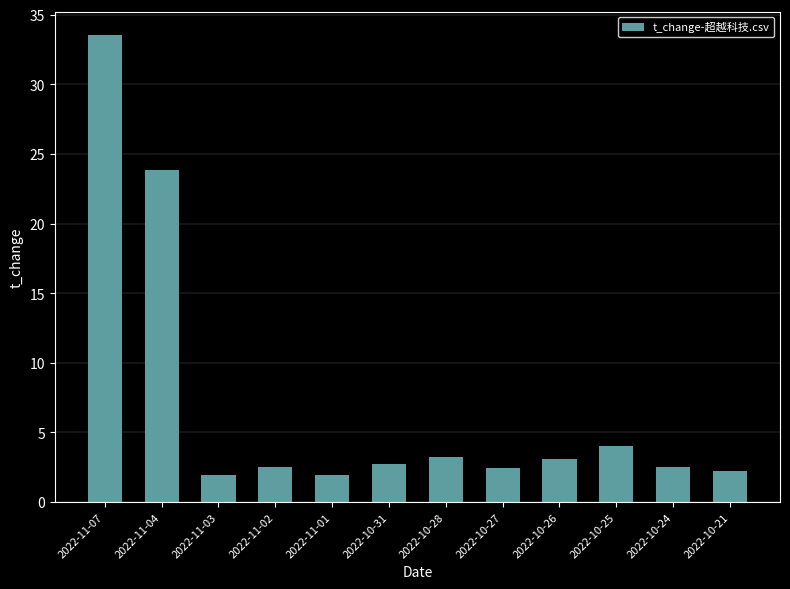

Count the number of data series in this chart.

1